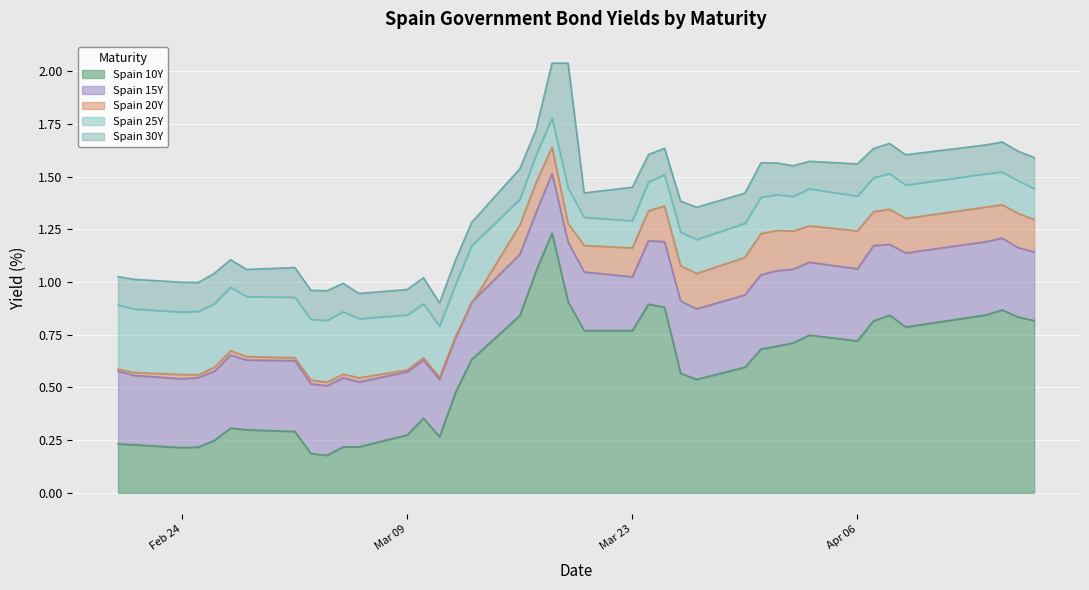

What is the minimum value shown in the chart?

0.2